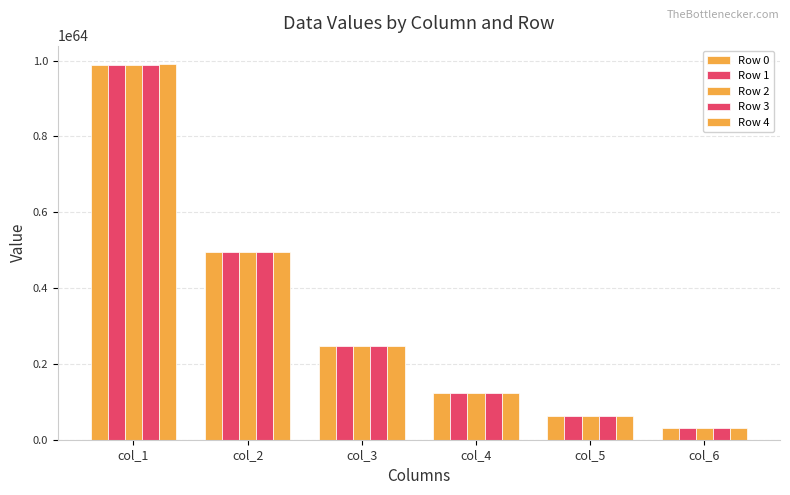

How many data points in Row 3 are above 2473884701114525861337812392844530947426847941243810971826257920?

2